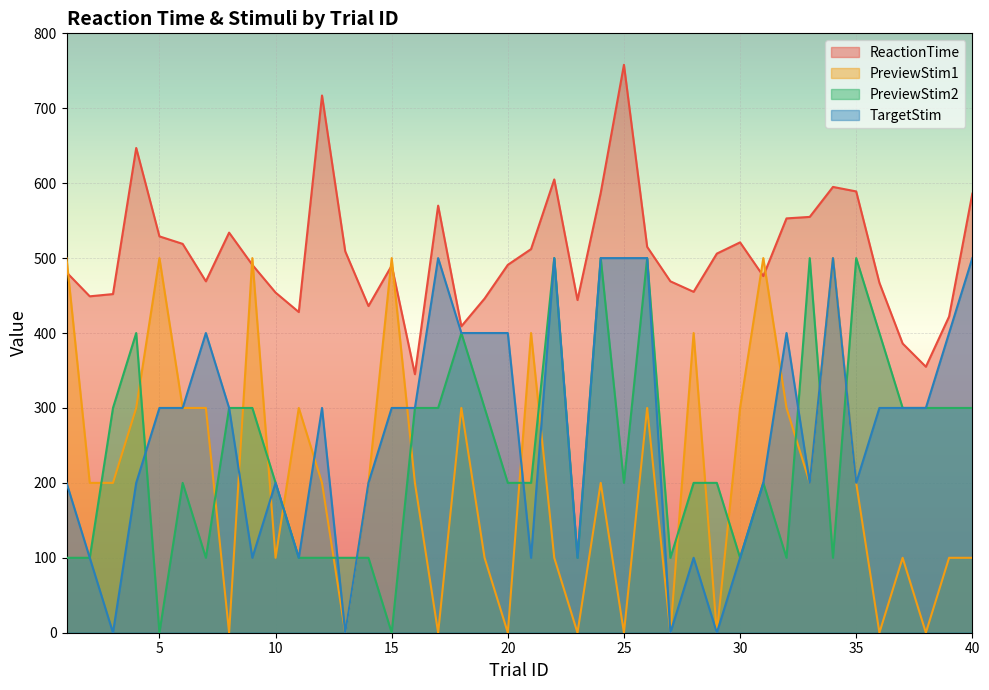

Reading left to right, list all the values displayed in this chart.

ReactionTime: 481	449	452	647	529	519	469	534	491	454	428	717	509	436	490	345	570	409	446	491	512	605	444	587	758	515	469	455	506	521	476	553	555	595	589	467	386	355	422	586
PreviewStim1: 500	200	200	300	500	300	300	0	500	100	300	200	0	200	500	200	0	300	100	0	400	100	0	200	0	300	0	400	0	300	500	300	200	500	200	0	100	0	100	100
PreviewStim2: 100	100	300	400	0	200	100	300	300	200	100	100	100	100	0	300	300	400	300	200	200	500	100	500	200	500	100	200	200	100	200	100	500	100	500	400	300	300	300	300
TargetStim: 200	100	0	200	300	300	400	300	100	200	100	300	0	200	300	300	500	400	400	400	100	500	100	500	500	500	0	100	0	100	200	400	200	500	200	300	300	300	400	500